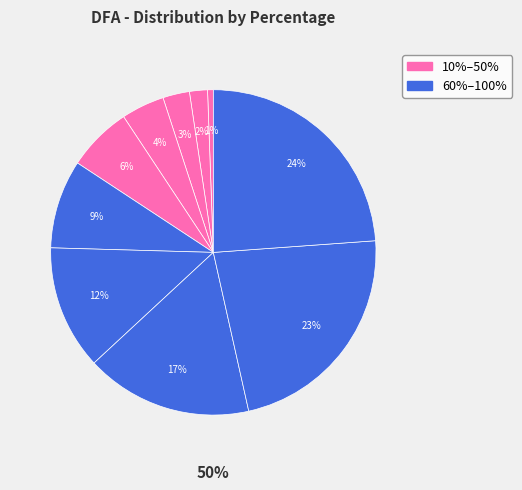

Is 10% the majority of the pie?

No